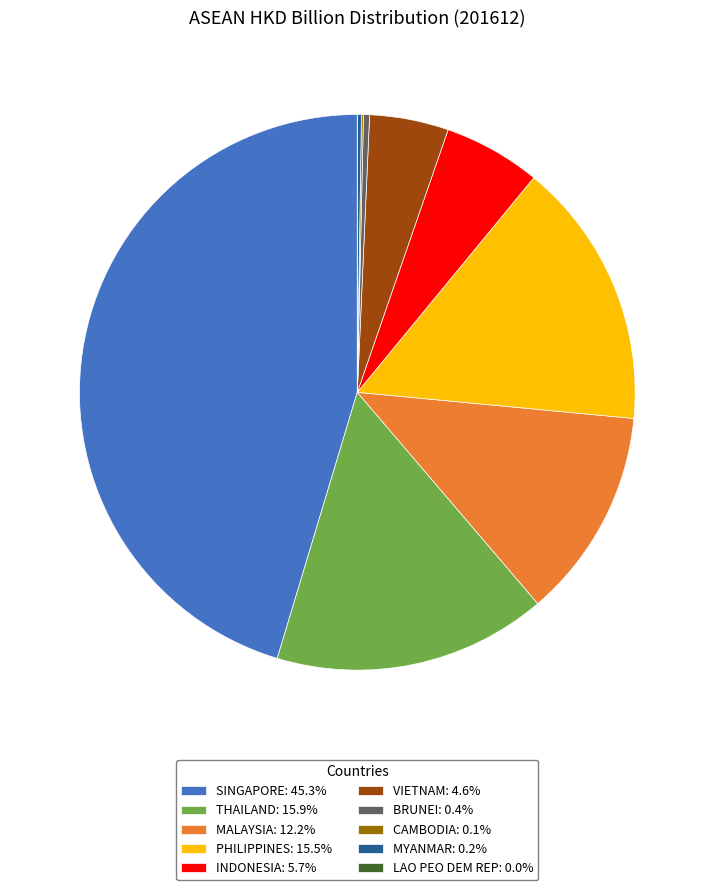

Do MALAYSIA and BRUNEI together represent more than half of the pie?

No